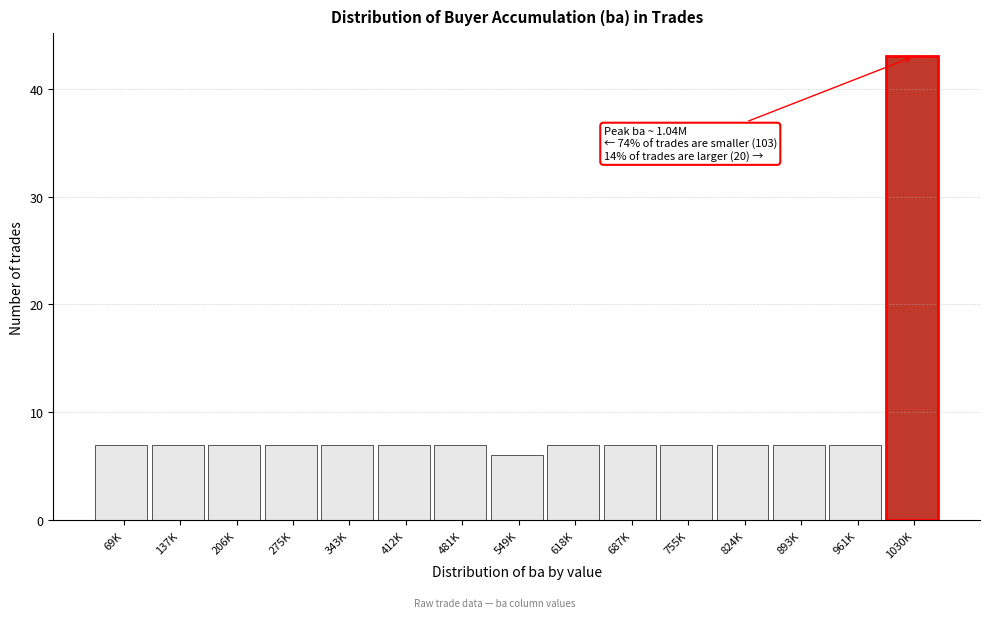

Reading right to left, transcribe all the data shown in this chart.

43	7	7	7	7	7	7	6	7	7	7	7	7	7	7